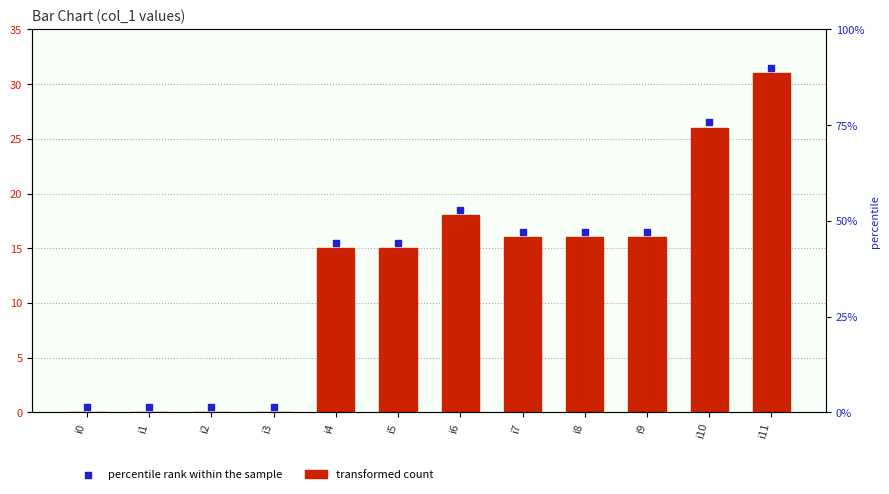

What is the total value across all series at i3?

0.5